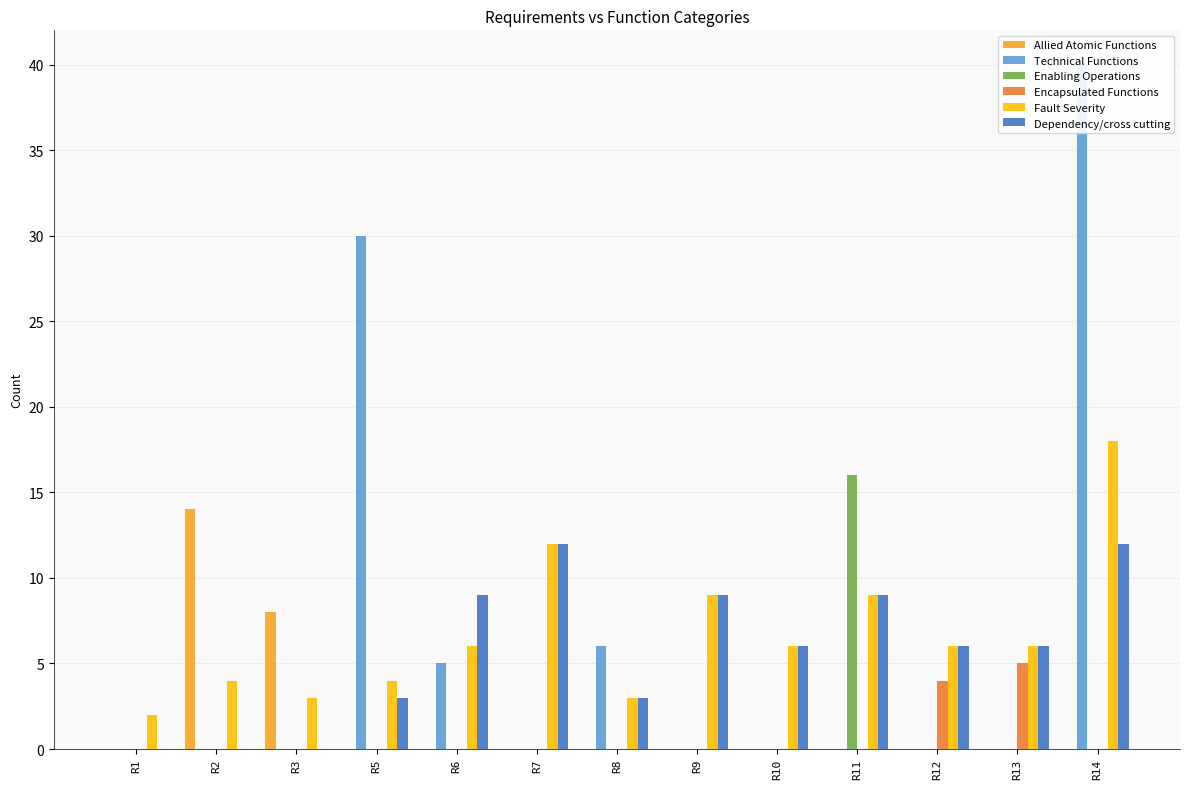

True or false: Allied Atomic Functions has a value of 8 at R3.

True